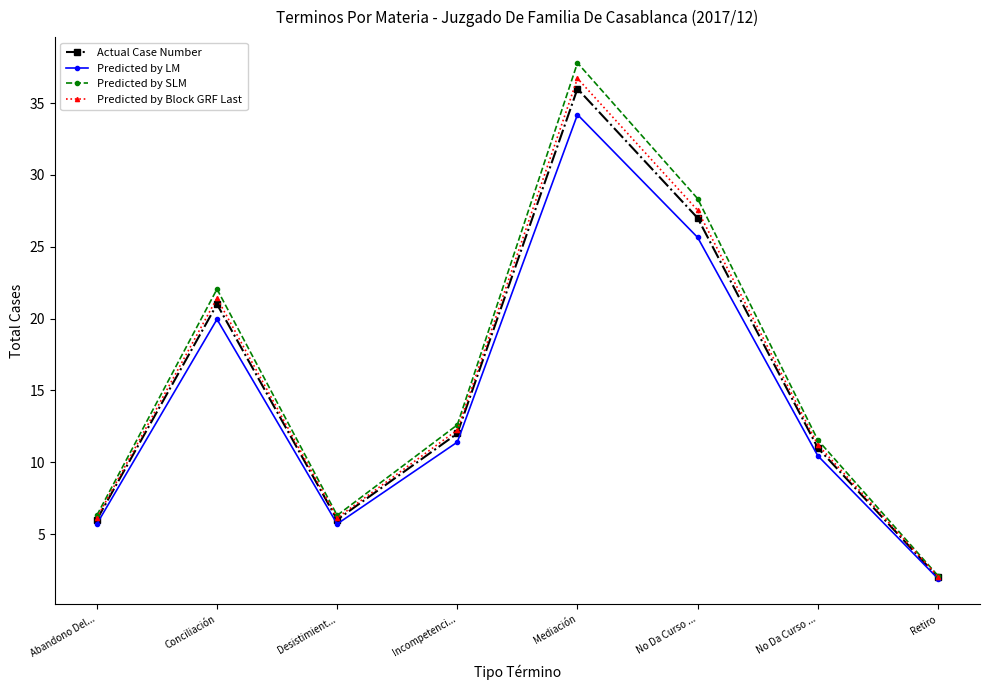

At which label does Predicted by Block GRF Last reach its minimum?

Retiro